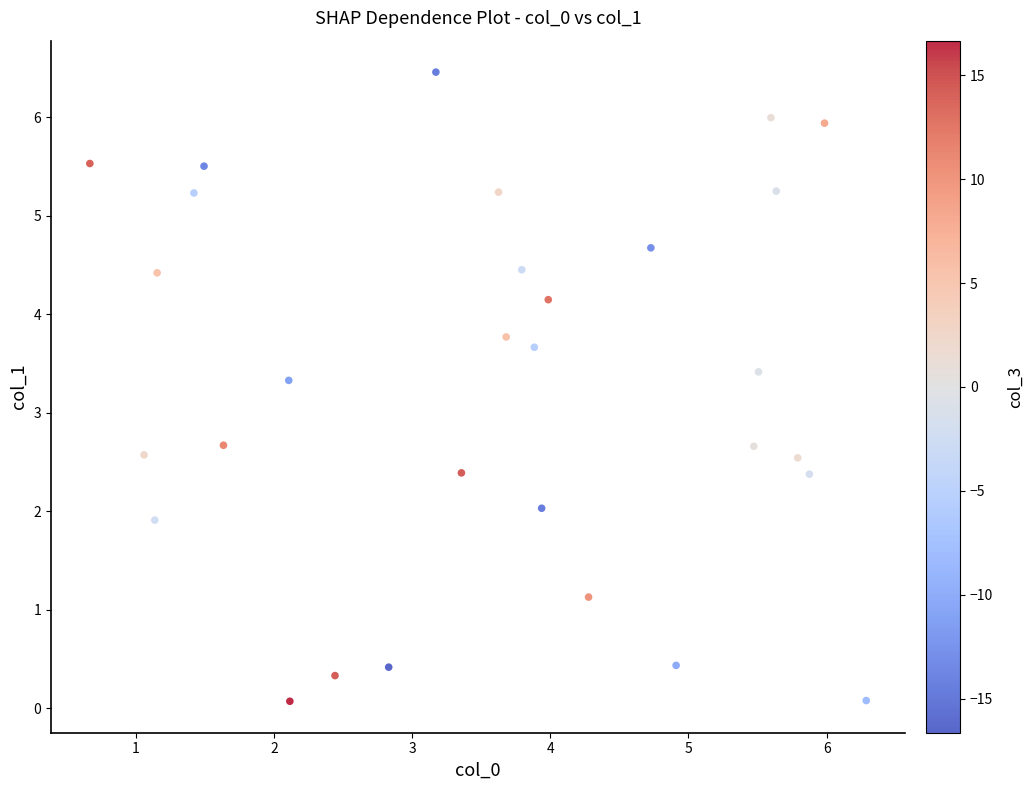

What is the range of X values (max minus min)?

5.6